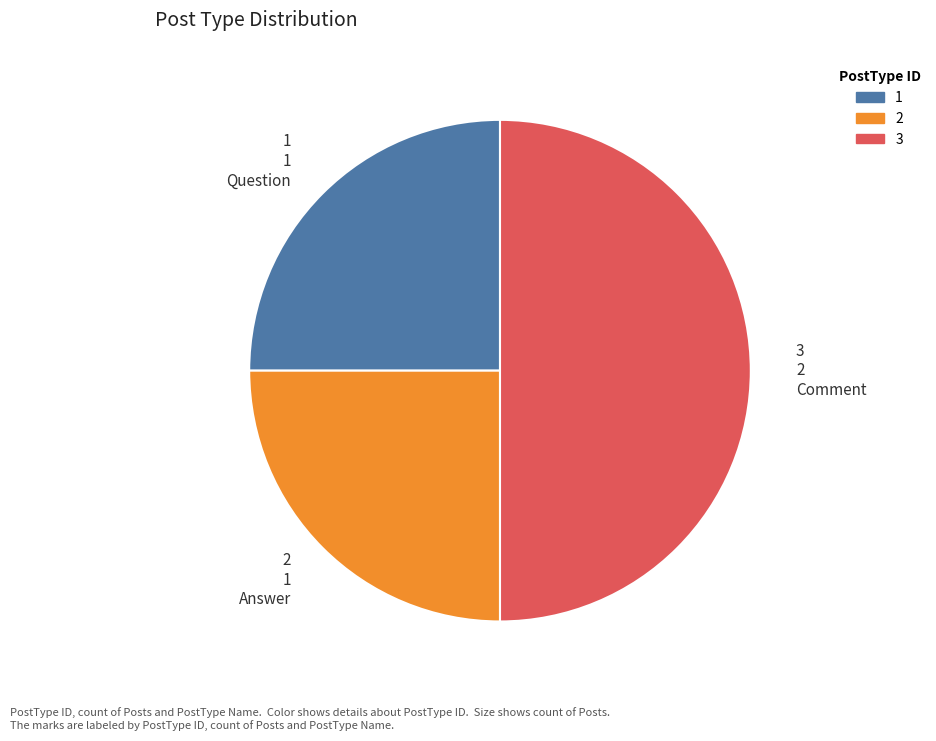

Combined, do 2 1 Answer and 3 2 Comment account for over 50%?

Yes